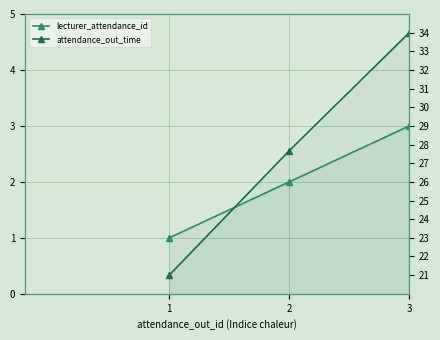

Count the number of categories in the chart.

3